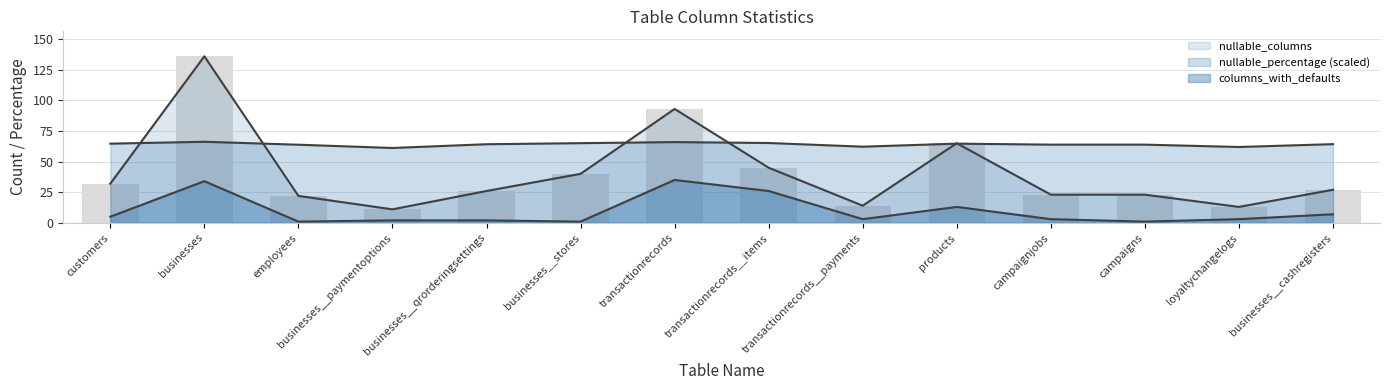

At how many categories does at least one series exceed 119?

1